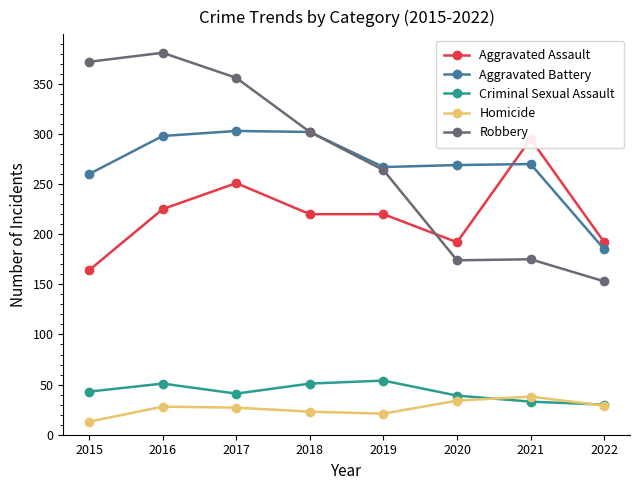

True or false: Aggravated Assault and Homicide cross at least once.

False